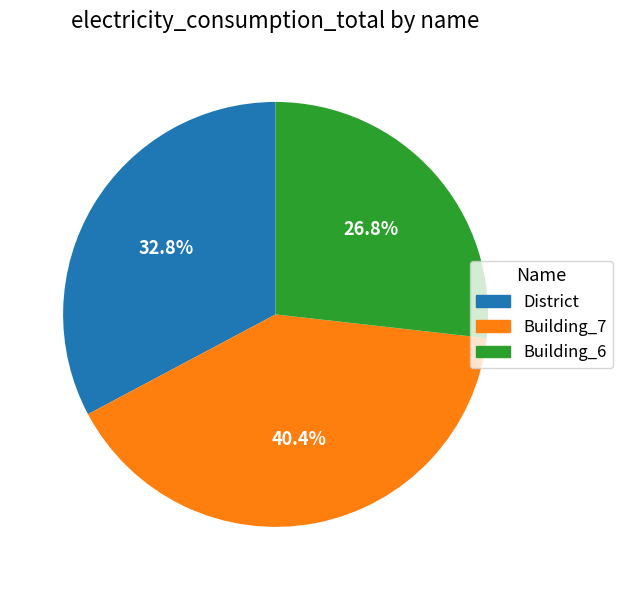

Does any single category account for the majority?

No